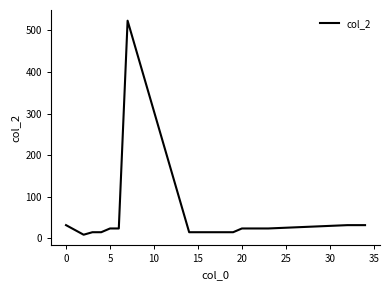

What is the difference between the maximum and minimum values?

514